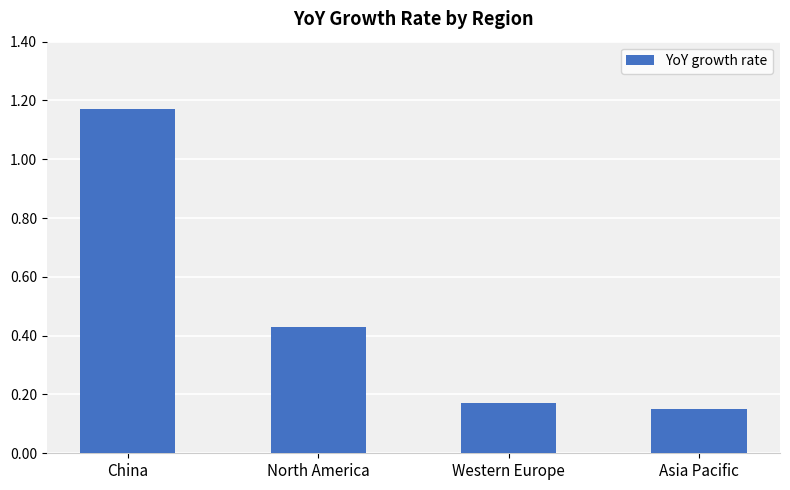

Between North America and Western Europe, which is larger?

North America